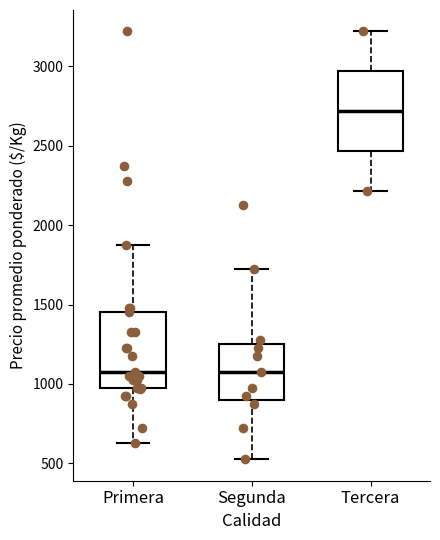

Reading left to right, transcribe this box plot: for each box, give where its median line is, the range the box spans, and where its two whiskers end, as read against the y-axis. The values are not printed on the chart, so give them approximately, as read against the axis.

Primera: median 1100, box 1000 to 1450, whiskers 650 to 1900
Segunda: median 1100, box 900 to 1250, whiskers 550 to 1750
Tercera: median 2700, box 2450 to 2950, whiskers 2200 to 3200